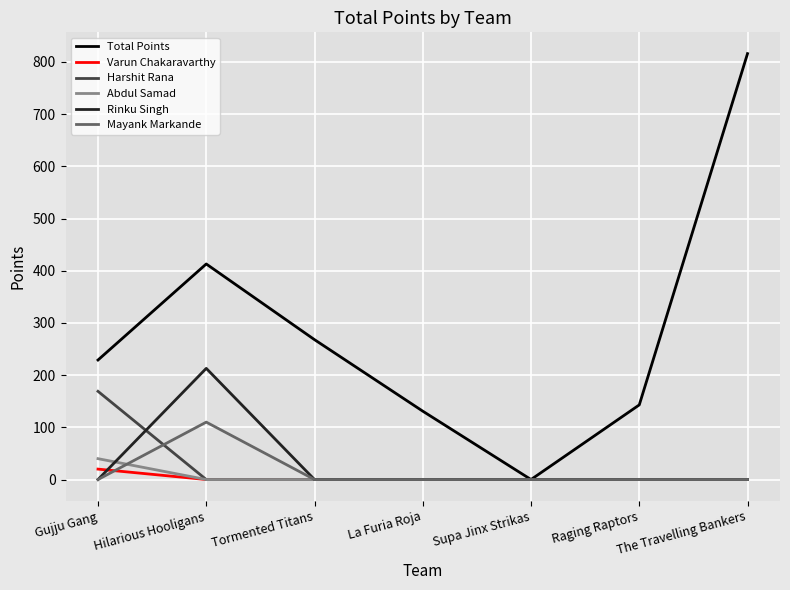

Where is the first local maximum for Total Points?

Hilarious Hooligans